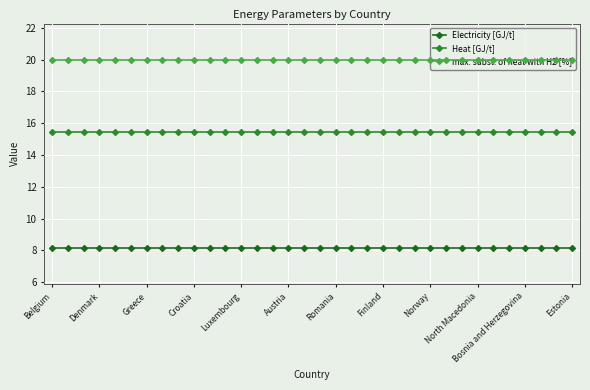

True or false: Heat [GJ/t] and max. subst. of heat with H2 [%] intersect in this chart.

False